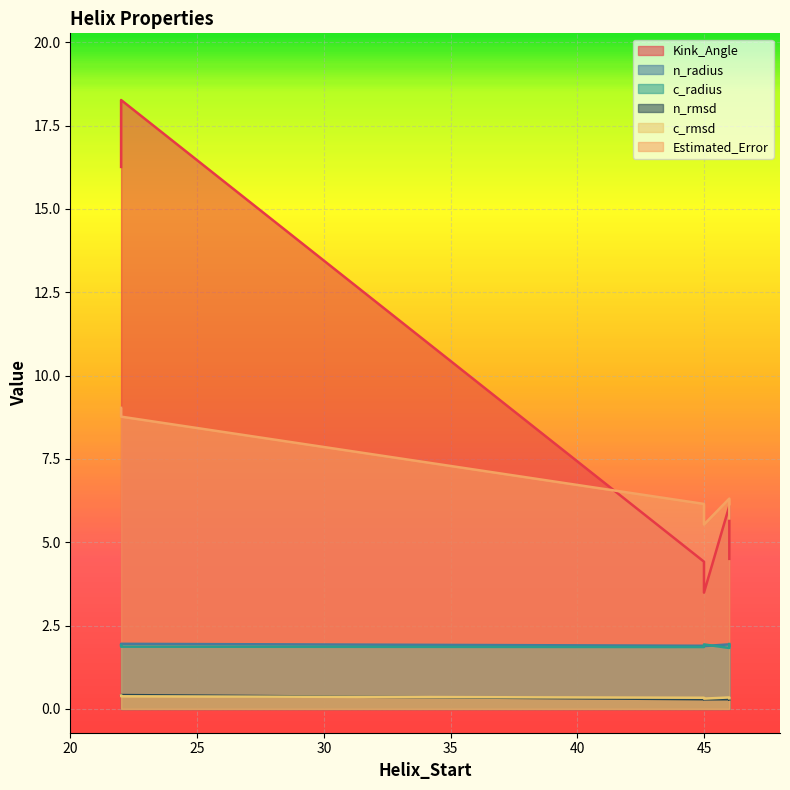

In n_rmsd, how many points are higher than both neighbors (excluding endpoints)?

1